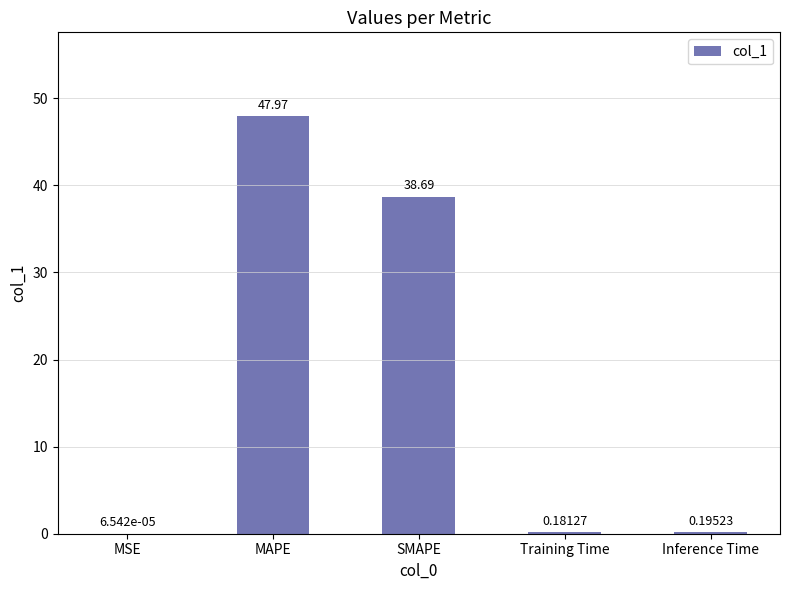

Which has a higher value, SMAPE or Training Time?

SMAPE